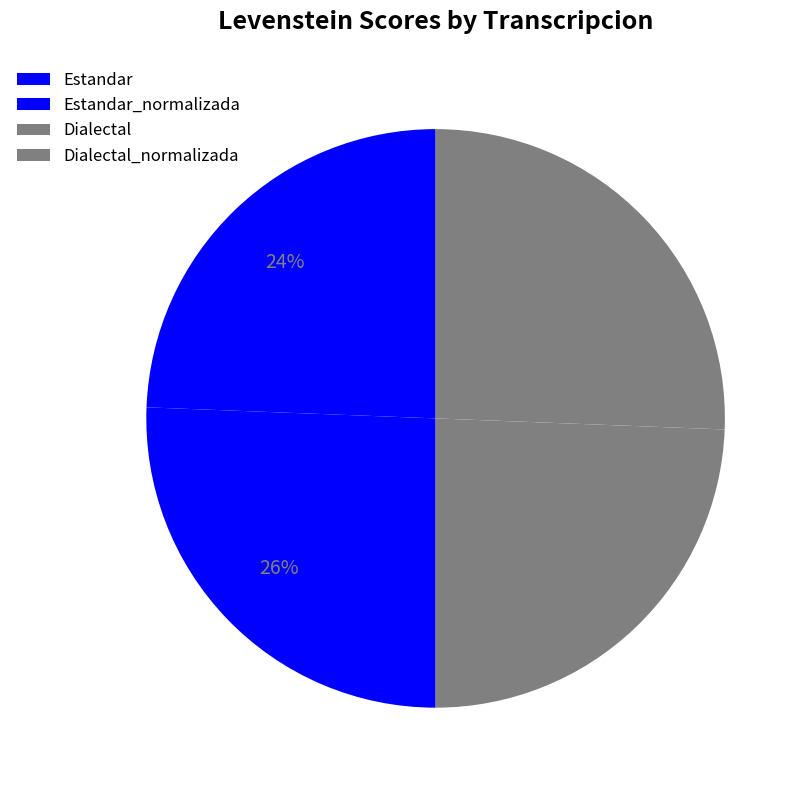

How many segments does this pie chart have?

4